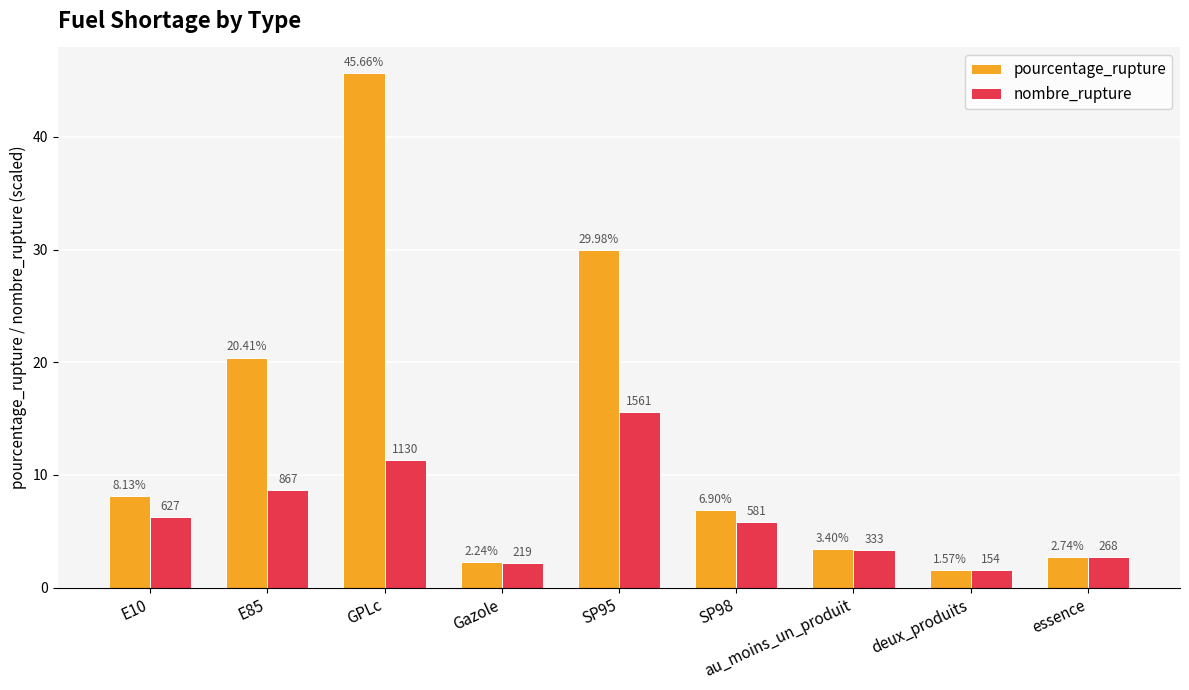

What is the highest value of the pourcentage_rupture series?

45.7